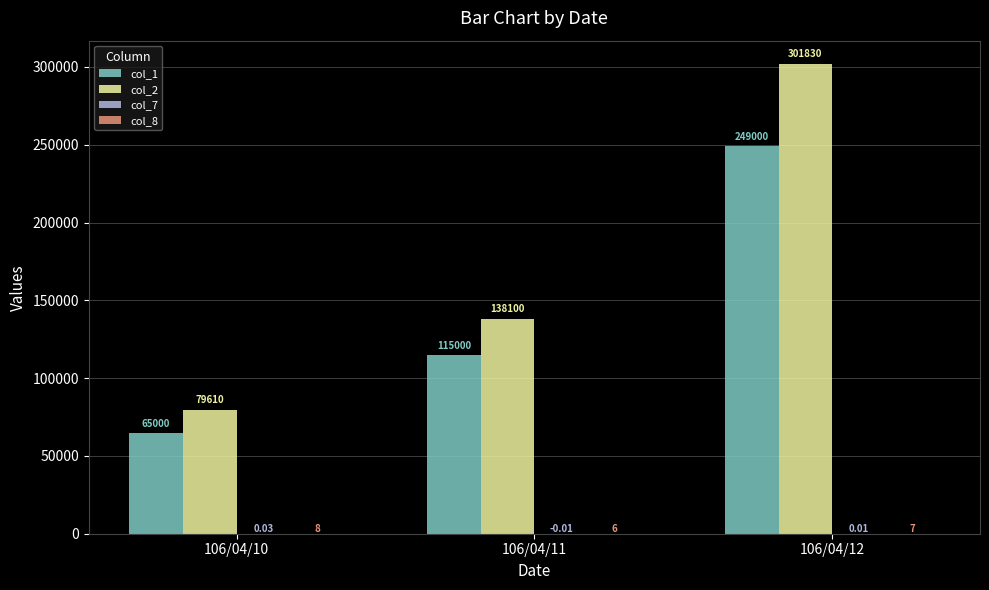

At which category is the sum across all series the highest?

106/04/12